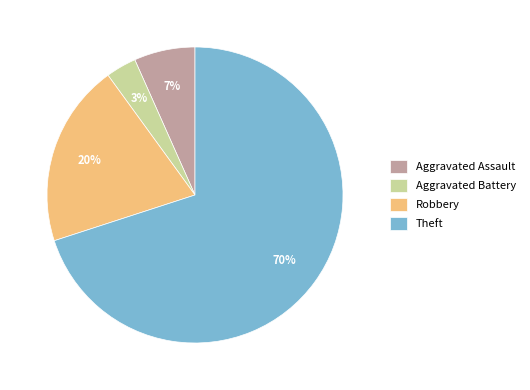

The Aggravated Assault slice represents 1% of the pie. True or false?

False